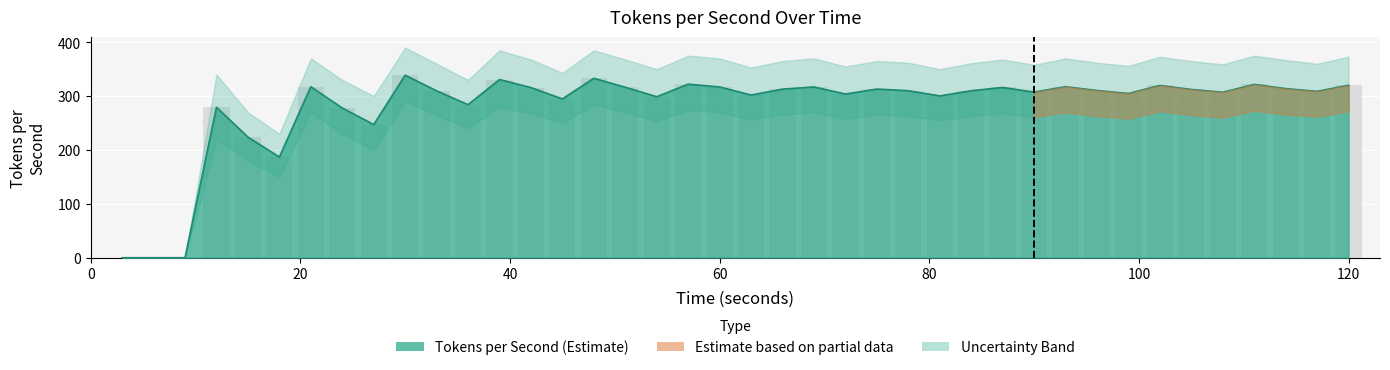

How many groups of bars are there?

40